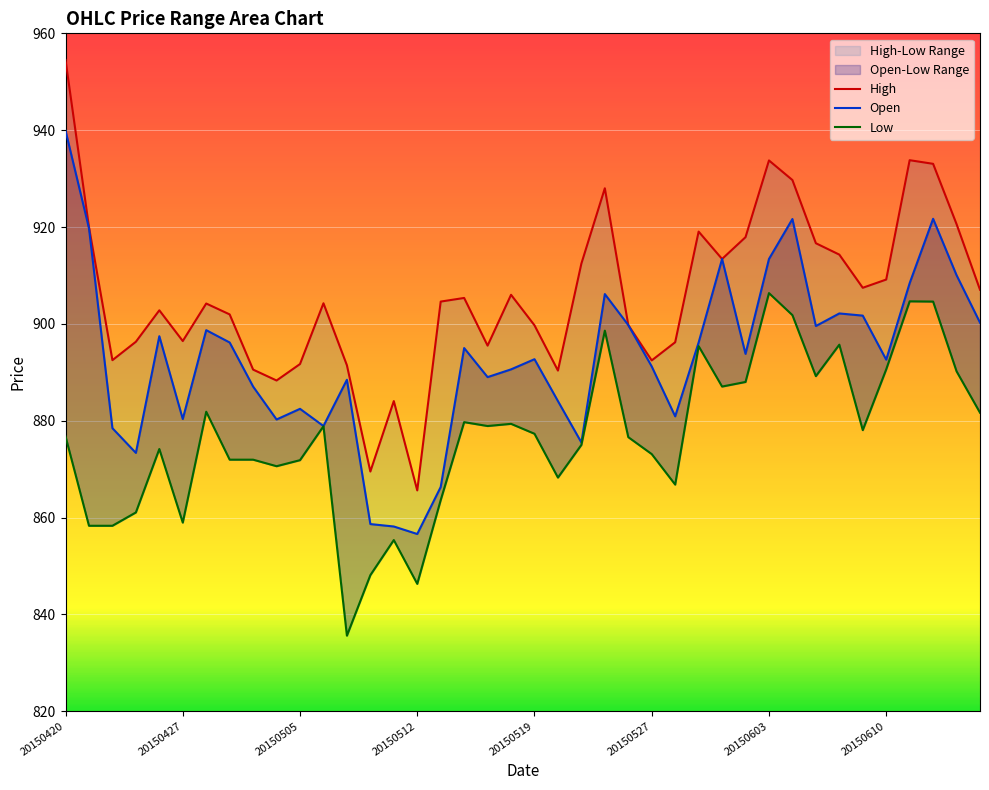

True or false: Open and High cross at least once.

False